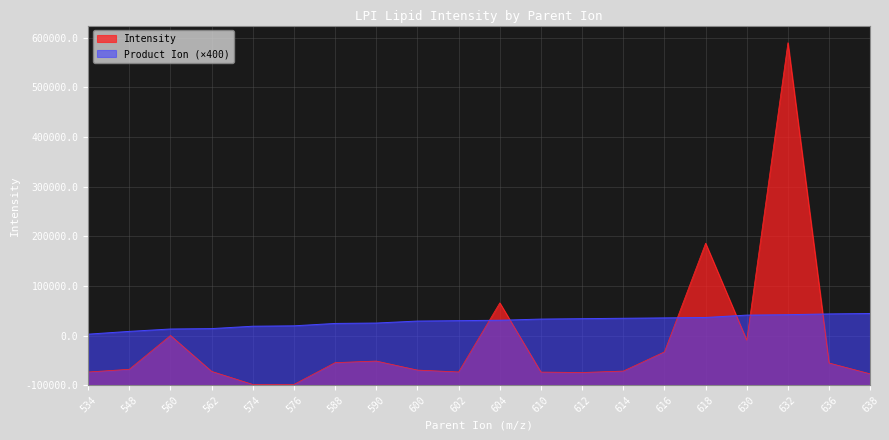

The value of Product_Ion at 612 is 235935.6. True or false?

False